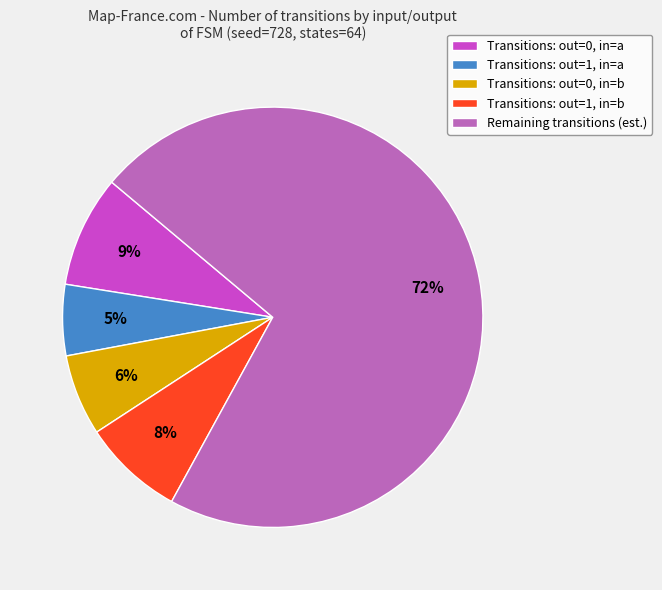

Between Transitions: out=1, in=a and Transitions: out=0, in=a, which is larger?

Transitions: out=0, in=a